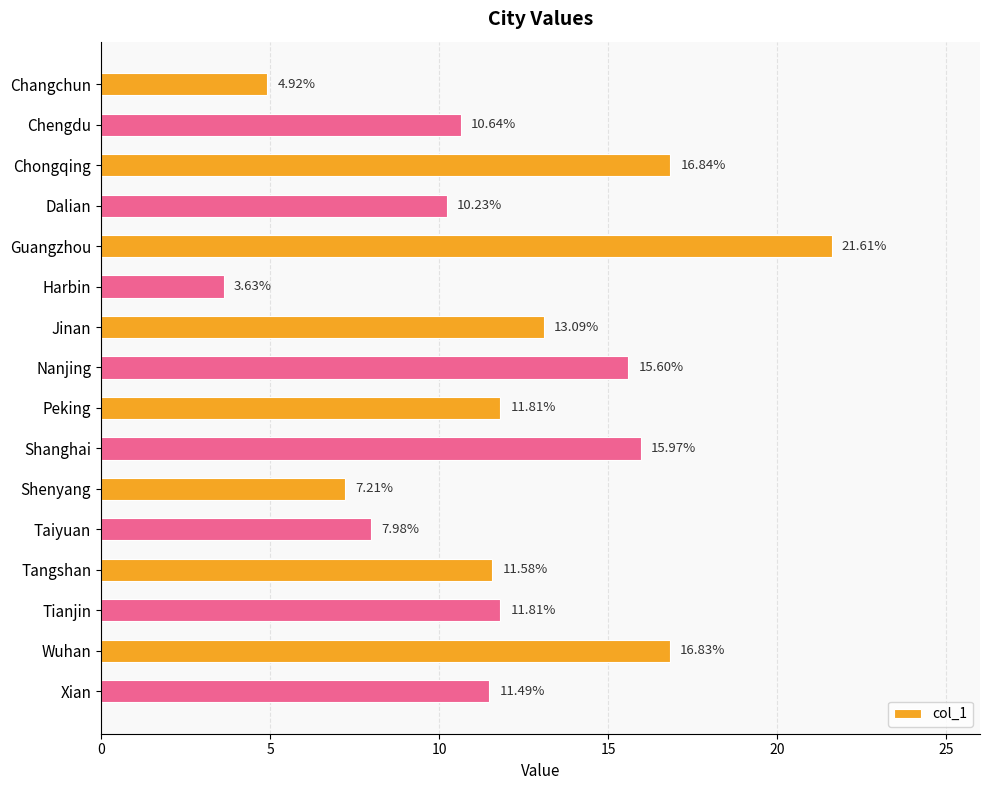

What is the average value?

12.0